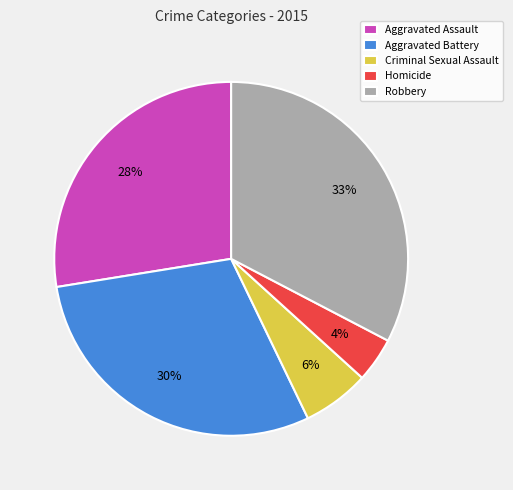

Approximately how many times larger is the value at Criminal Sexual Assault compared to Homicide?

1.5